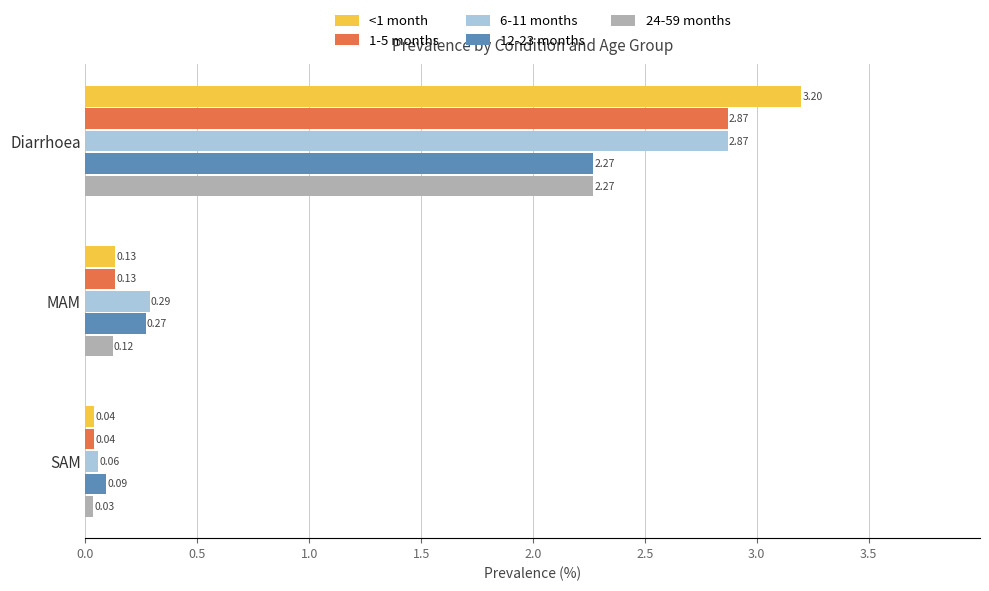

List the series in order of their overall mean, highest first.

<1 month, 6-11 months, 1-5 months, 12-23 months, 24-59 months